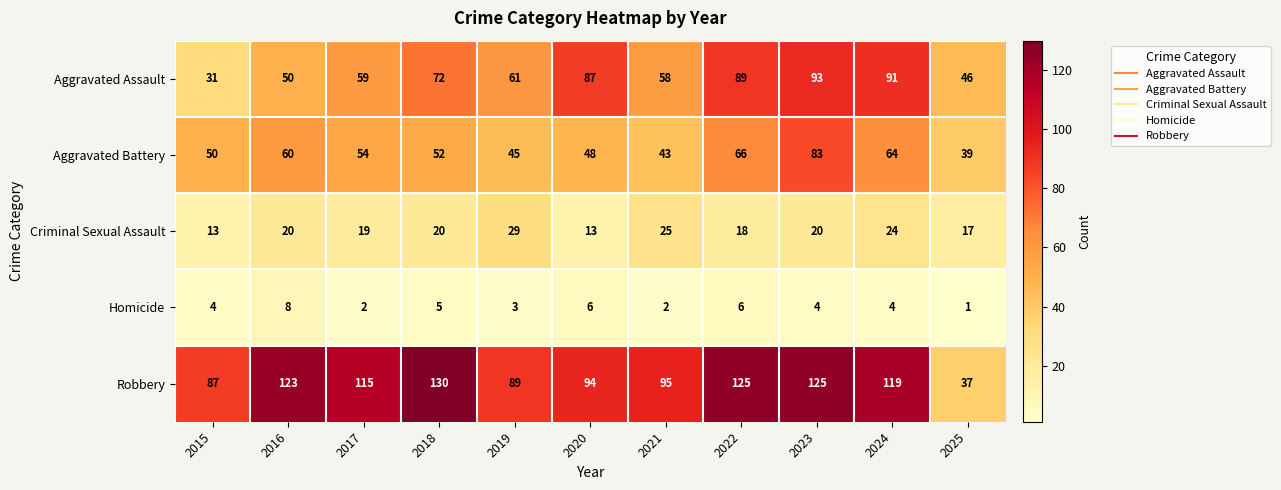

Is it true that Aggravated Assault equals 11 at 2016?

False